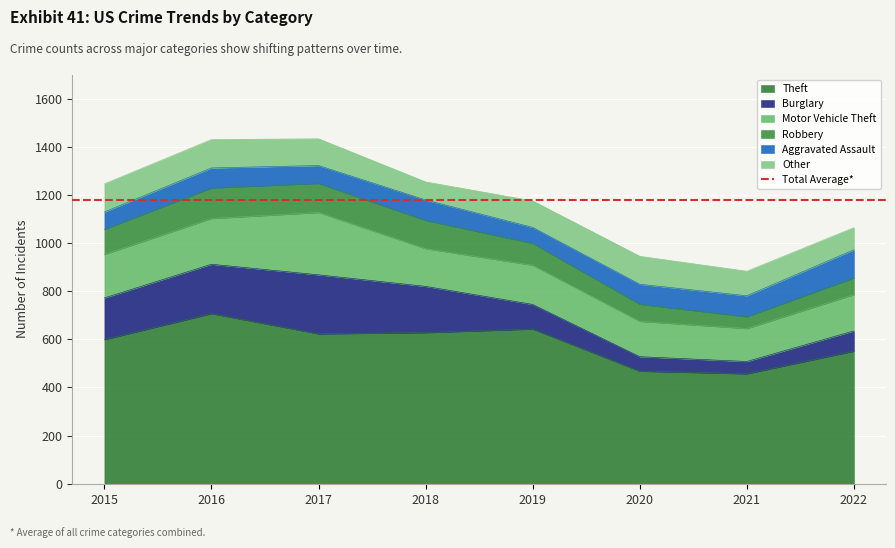

What is the spread (max minus min) of values at 2020?

408